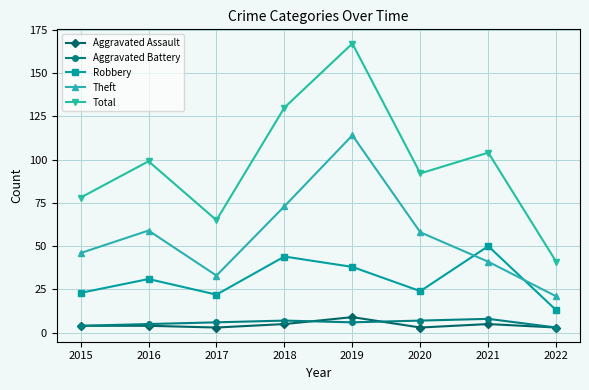

Which series has the widest spread of values?

Total